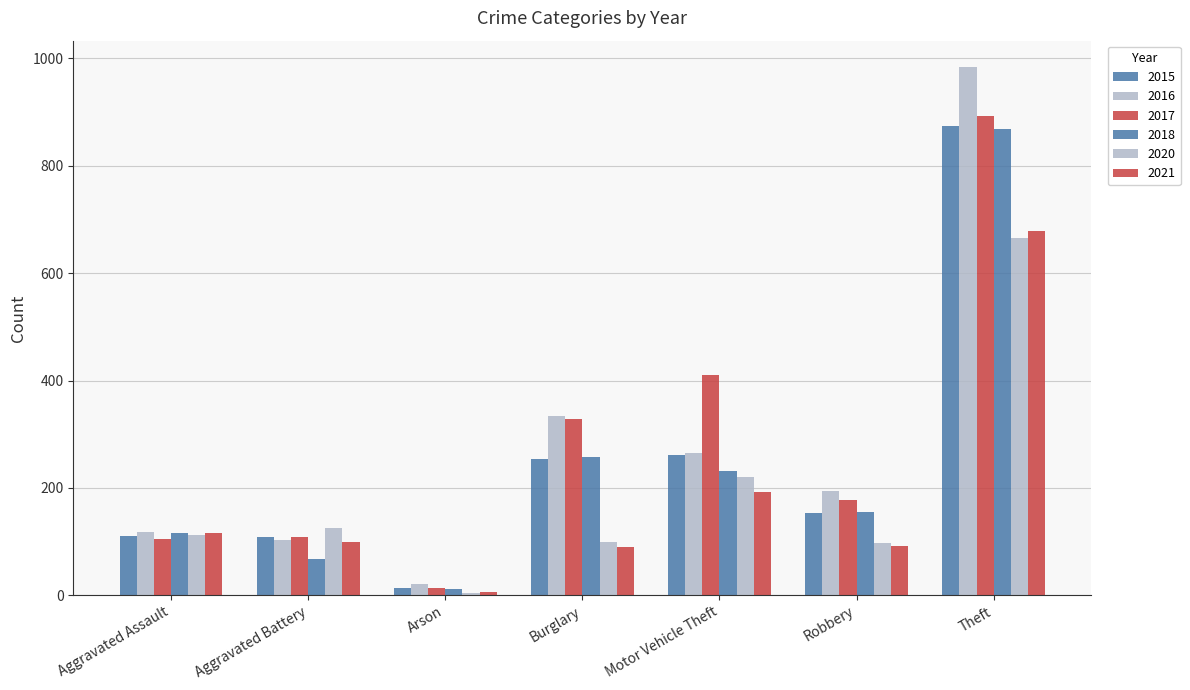

What is the sum of all 2021 values?

1273